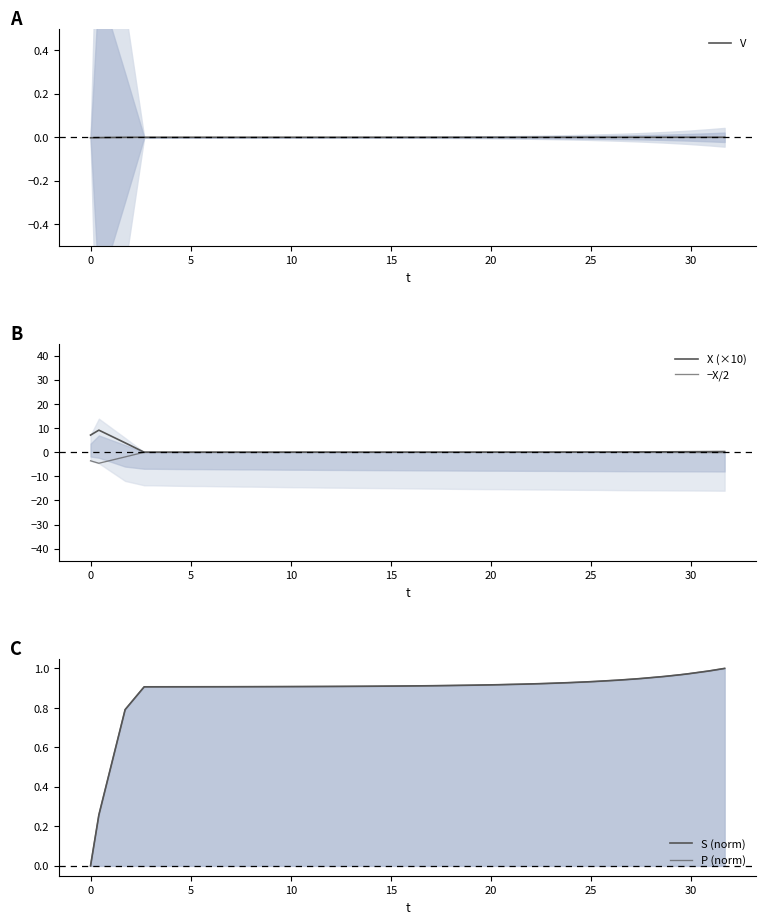

True or false: V and P (norm) cross at least once.

False